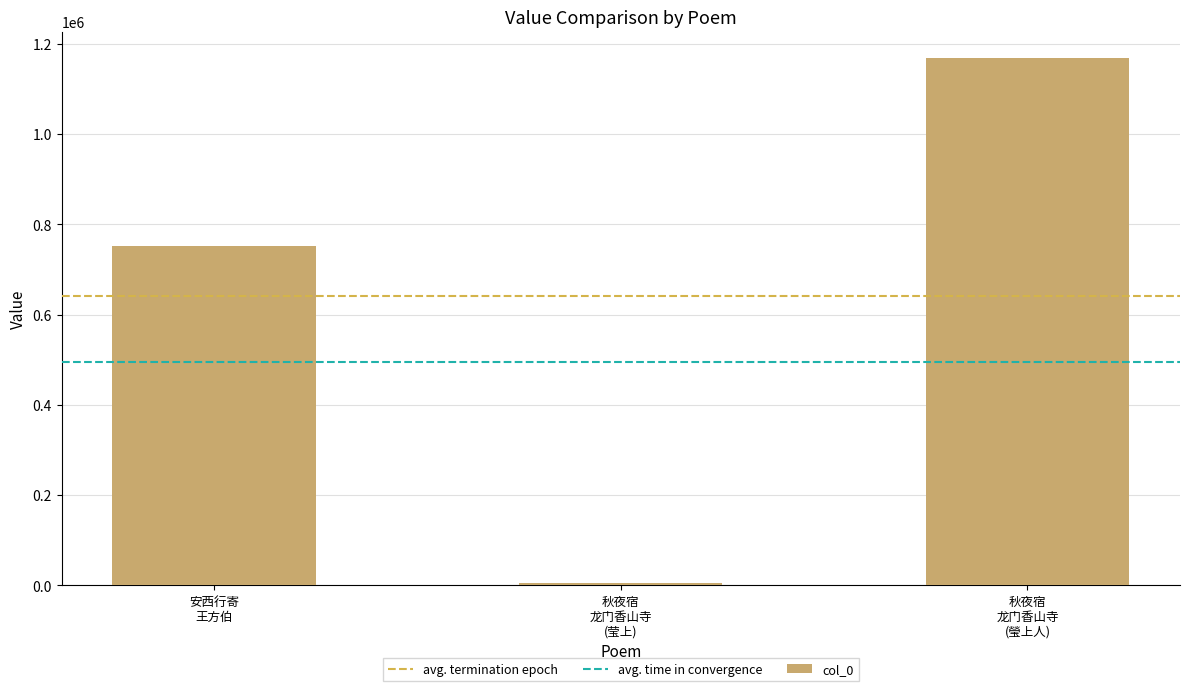

What is the sum of all values?

1925870